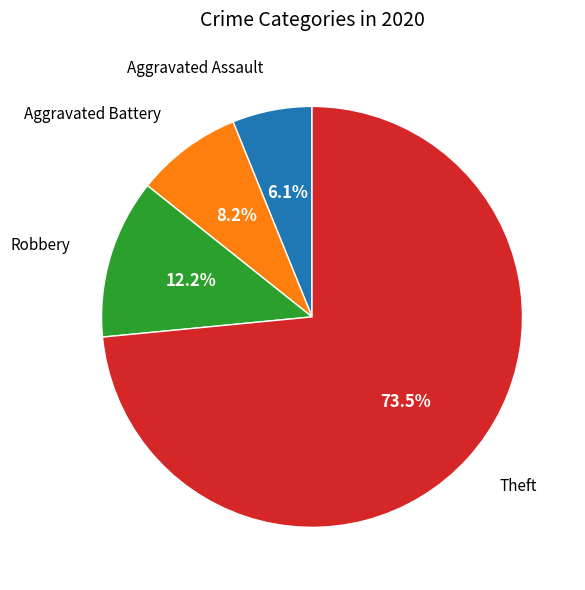

Is there any slice that represents more than half of the pie?

Yes